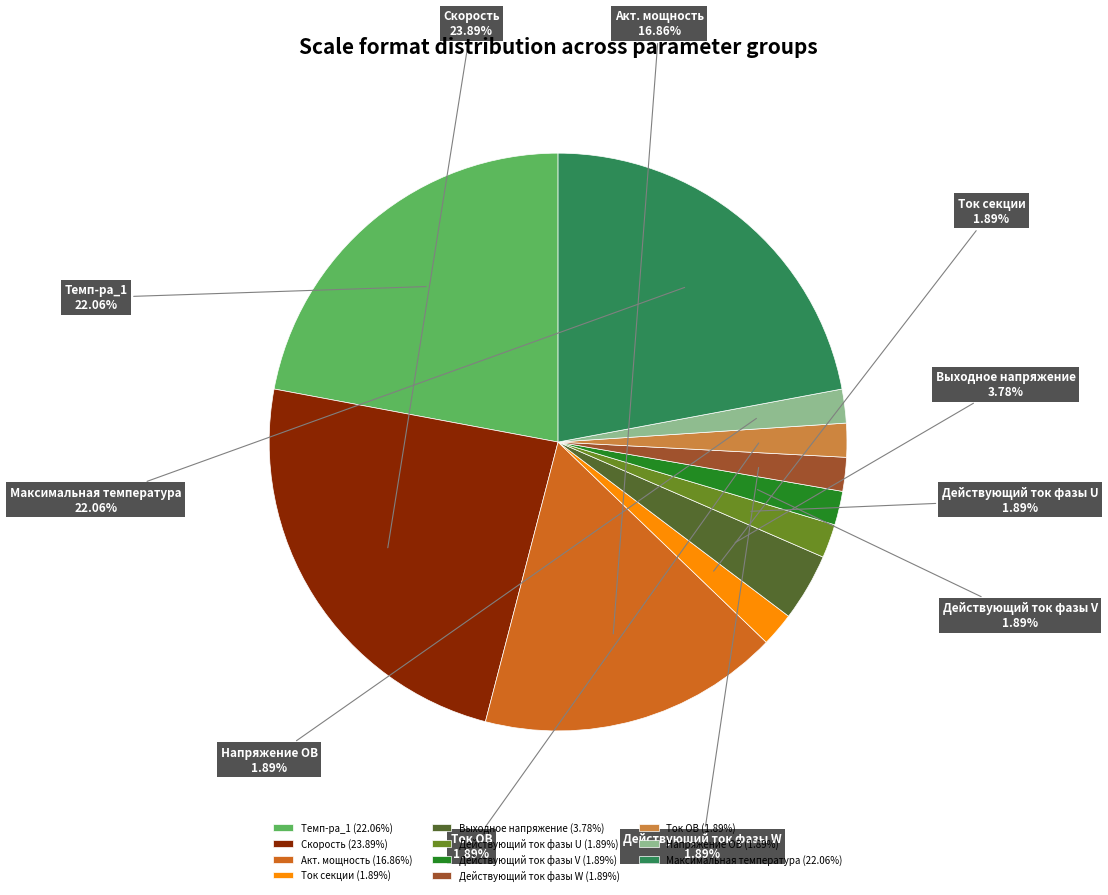

Does Выходное напряжение represent more than half of the total?

No